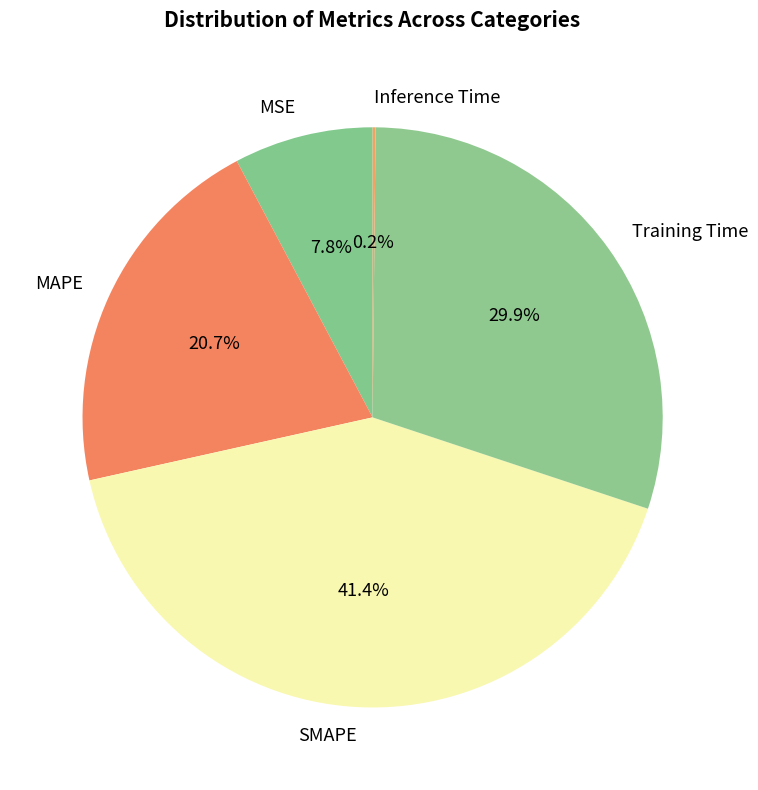

The MSE slice represents 8% of the pie. True or false?

True